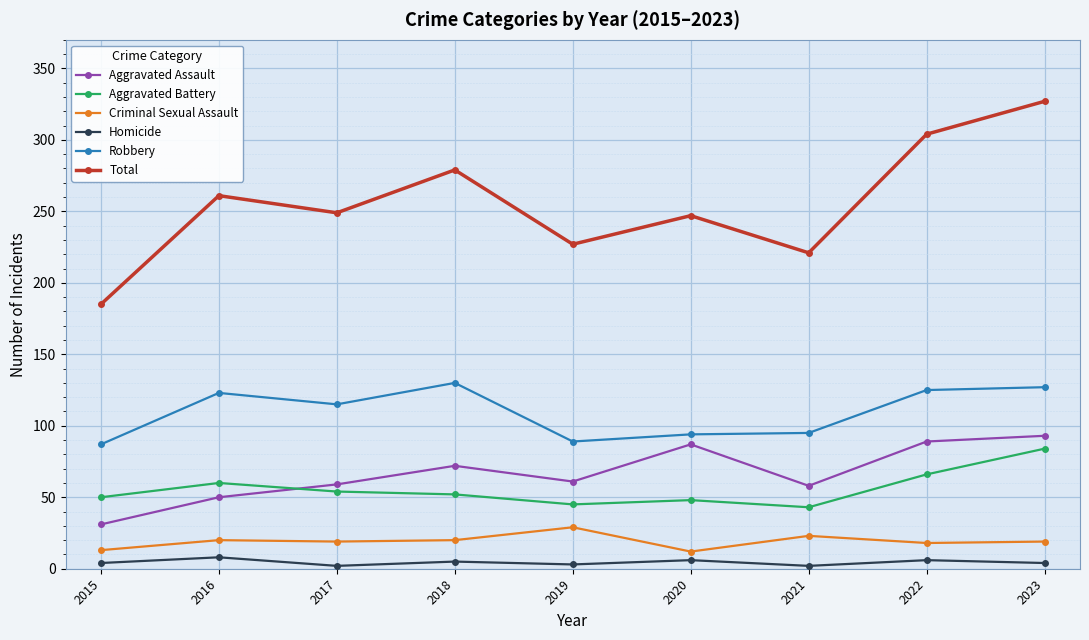

What is the sum of the Aggravated Battery values at 2015 and 2022?

116